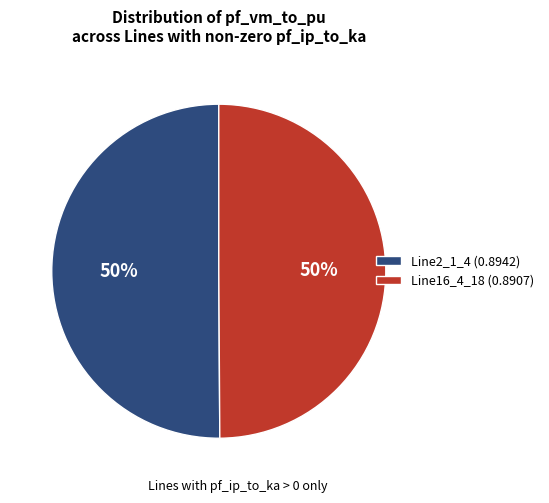

Combined, do Line16_4_18 (0.8907) and Line2_1_4 (0.8942) account for over 50%?

Yes